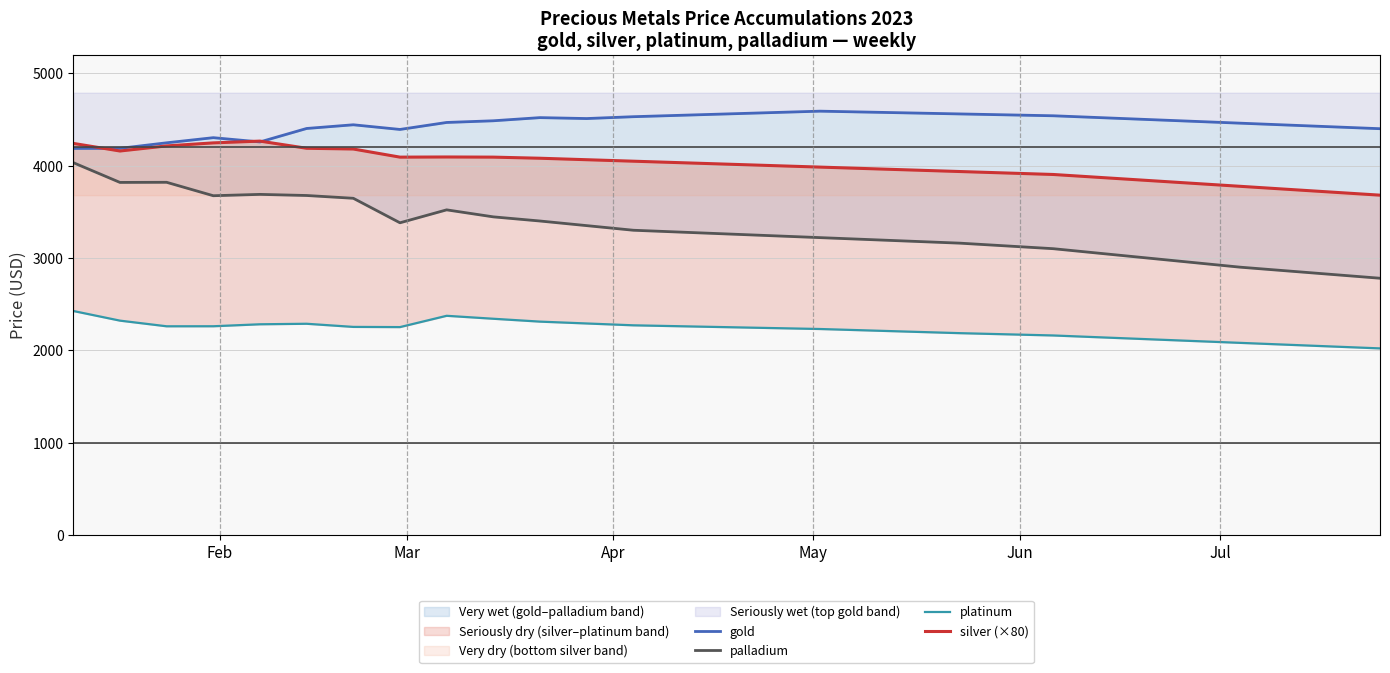

List the series in order of their peak value, lowest first.

platinum, palladium, silver (×80), gold